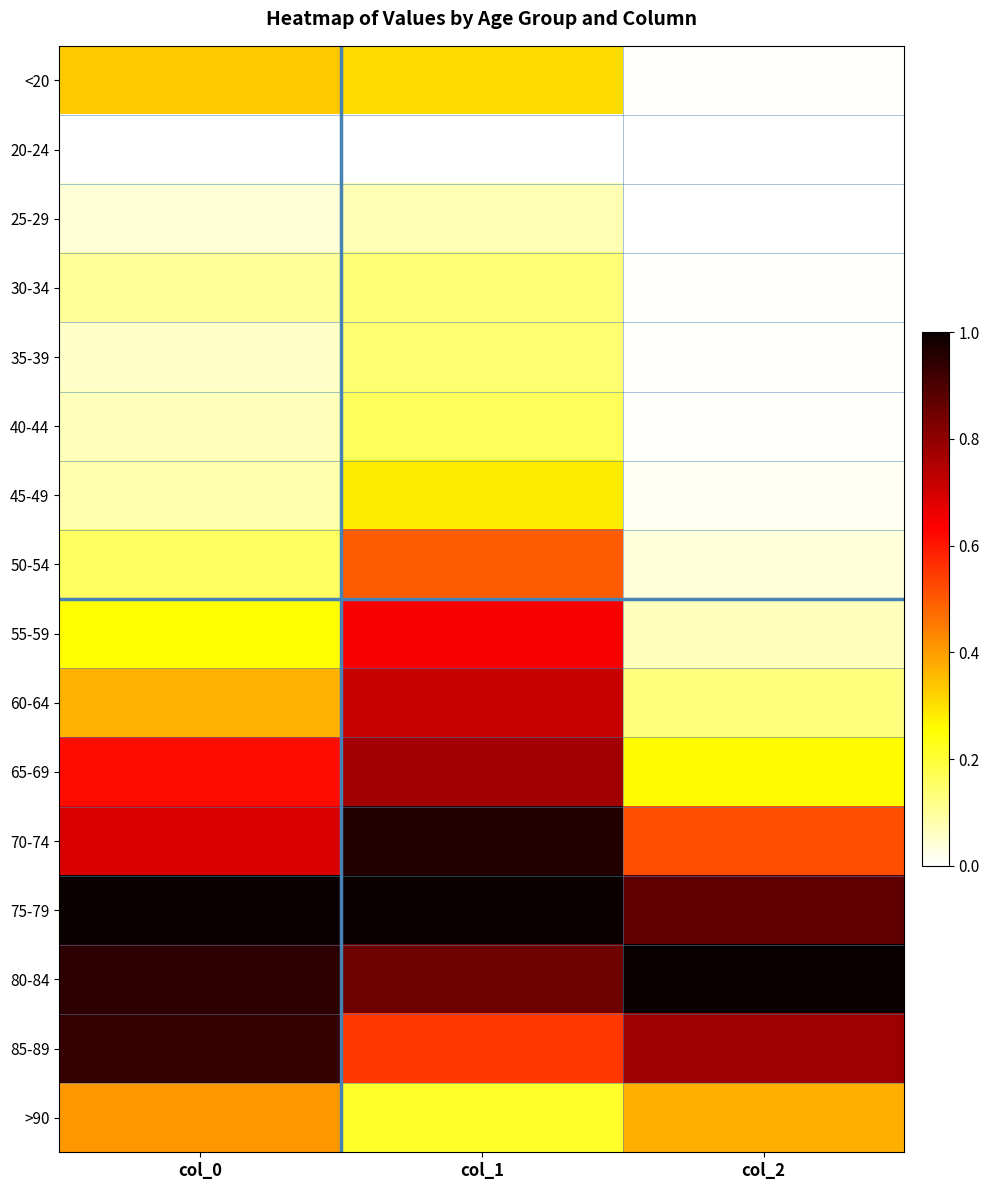

Reading left to right, list all the values displayed in this chart.

<20: col_0=0.3	col_1=0.3	col_2=0.0
20-24: col_0=0.0	col_1=0.0	col_2=0.0
25-29: col_0=0.0	col_1=0.1	col_2=0.0
30-34: col_0=0.1	col_1=0.1	col_2=0.0
35-39: col_0=0.1	col_1=0.1	col_2=0.0
40-44: col_0=0.1	col_1=0.2	col_2=0.0
45-49: col_0=0.1	col_1=0.3	col_2=0.0
50-54: col_0=0.2	col_1=0.5	col_2=0.0
55-59: col_0=0.3	col_1=0.6	col_2=0.1
60-64: col_0=0.4	col_1=0.7	col_2=0.1
65-69: col_0=0.6	col_1=0.8	col_2=0.3
70-74: col_0=0.7	col_1=1.0	col_2=0.5
75-79: col_0=1.0	col_1=1.0	col_2=0.9
80-84: col_0=0.9	col_1=0.9	col_2=1.0
85-89: col_0=0.9	col_1=0.6	col_2=0.8
>90: col_0=0.4	col_1=0.2	col_2=0.4